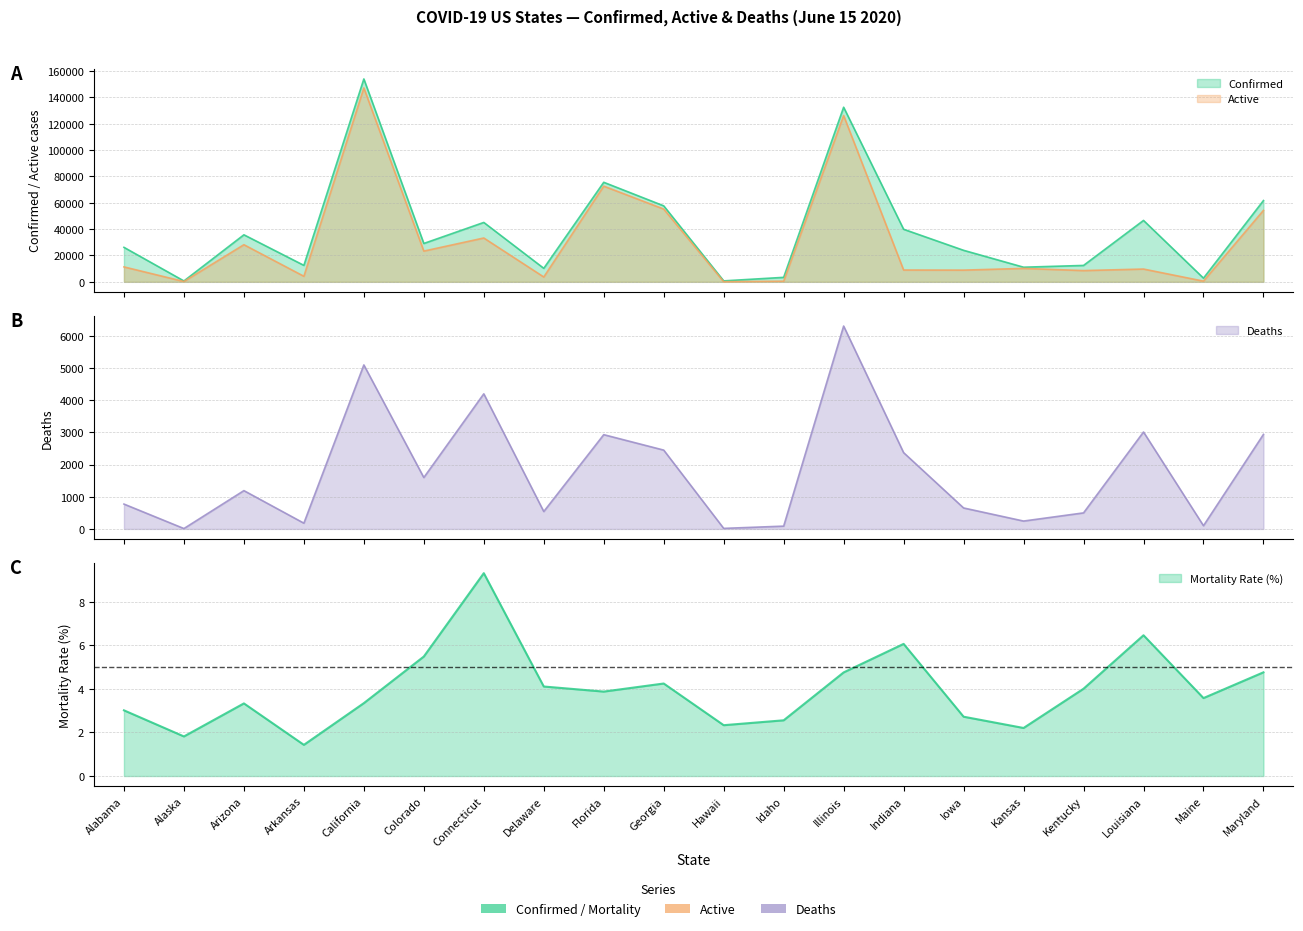

Which category has the highest value across all series?

California